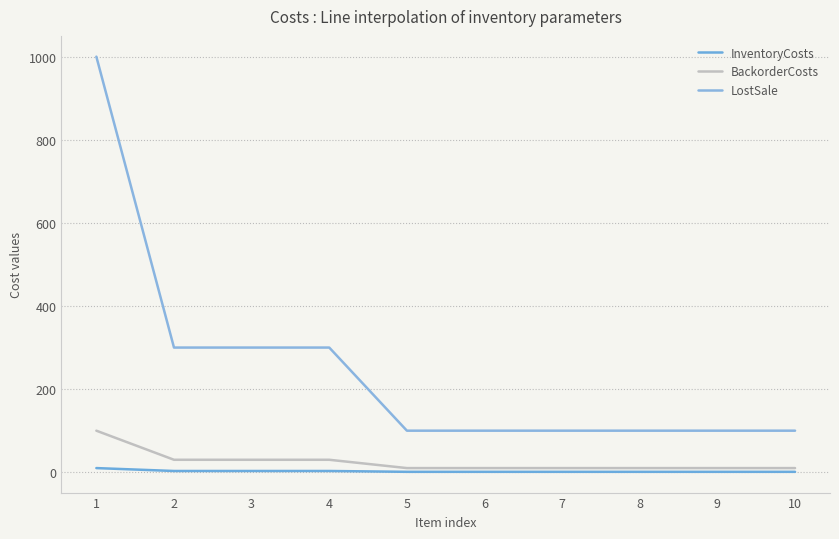

Between 10 and 9, which is larger?

10